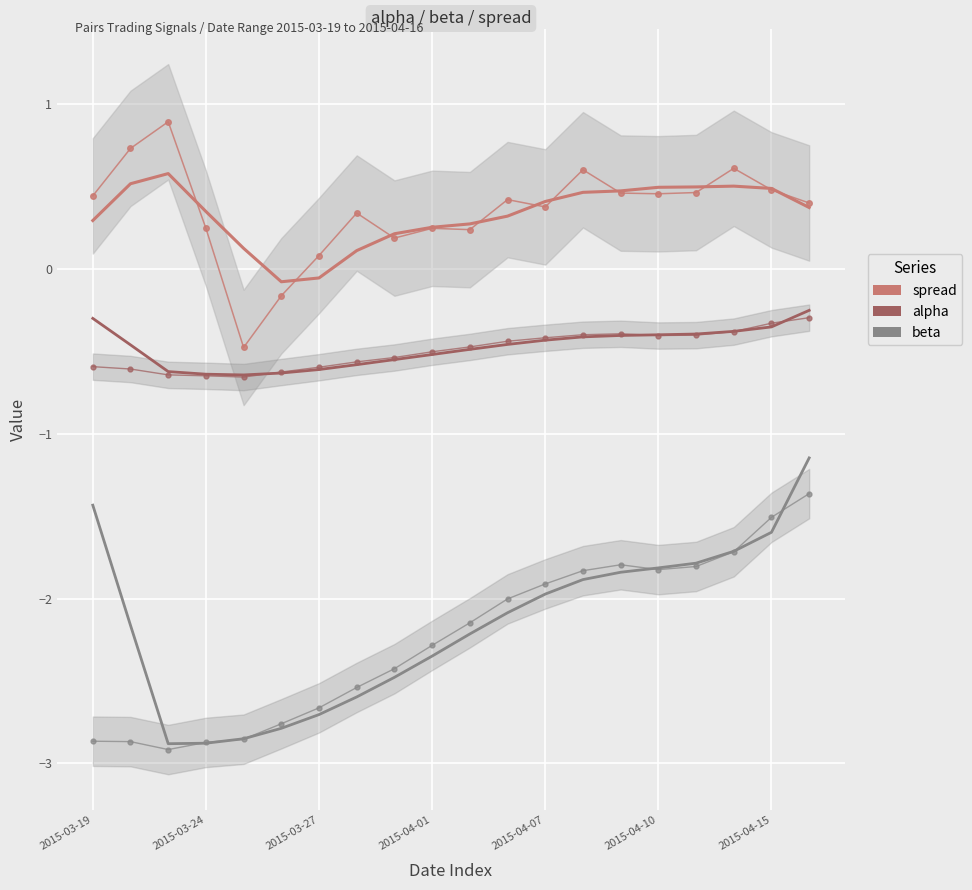

What is the difference between the highest and lowest values at 7?

2.7